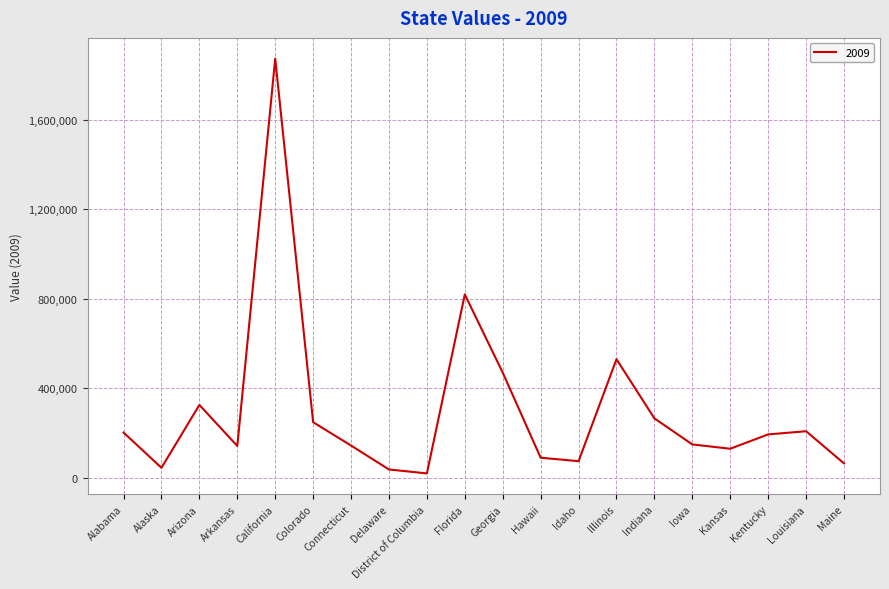

Which has a higher value, Colorado or Kansas?

Colorado